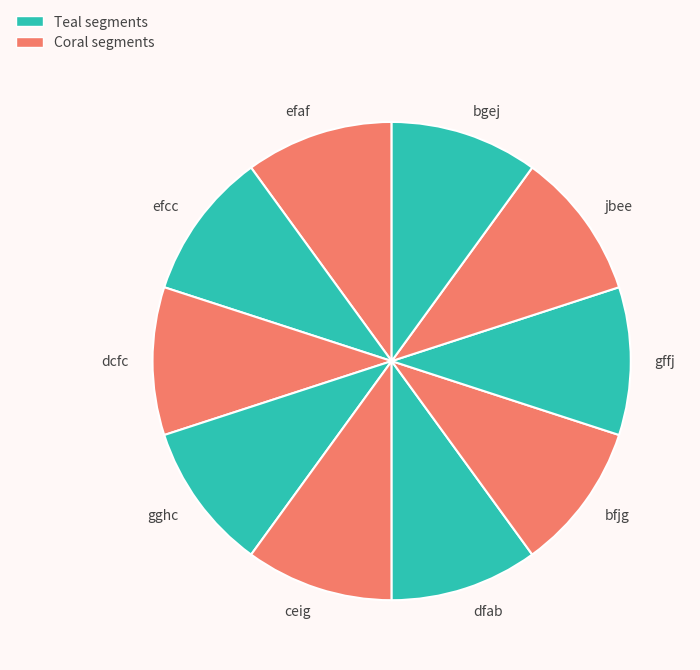

Is there any slice that represents more than half of the pie?

No